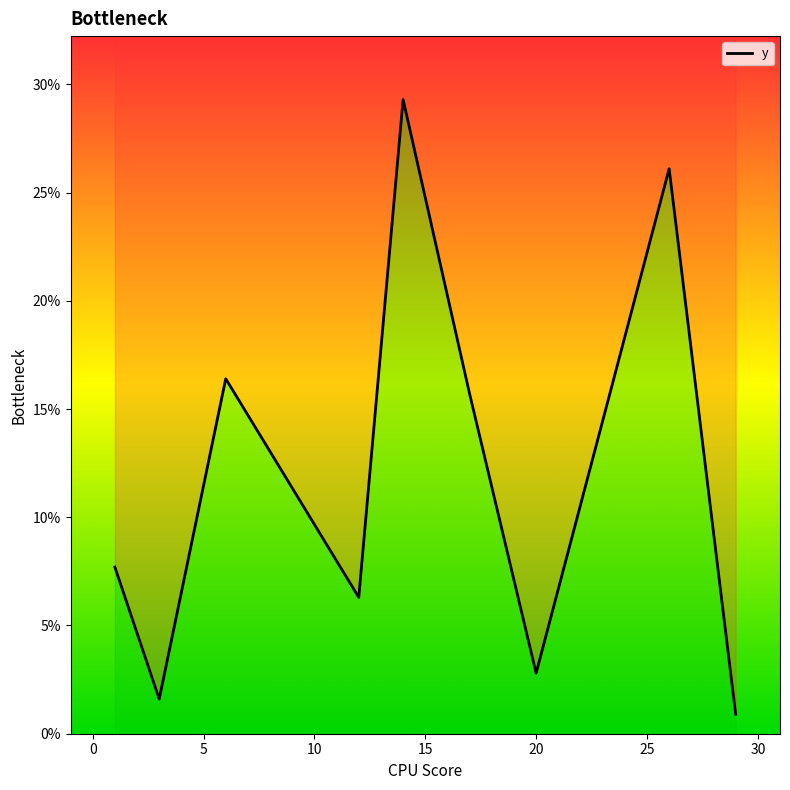

True or false: the data shows 0.0 at 35.

False